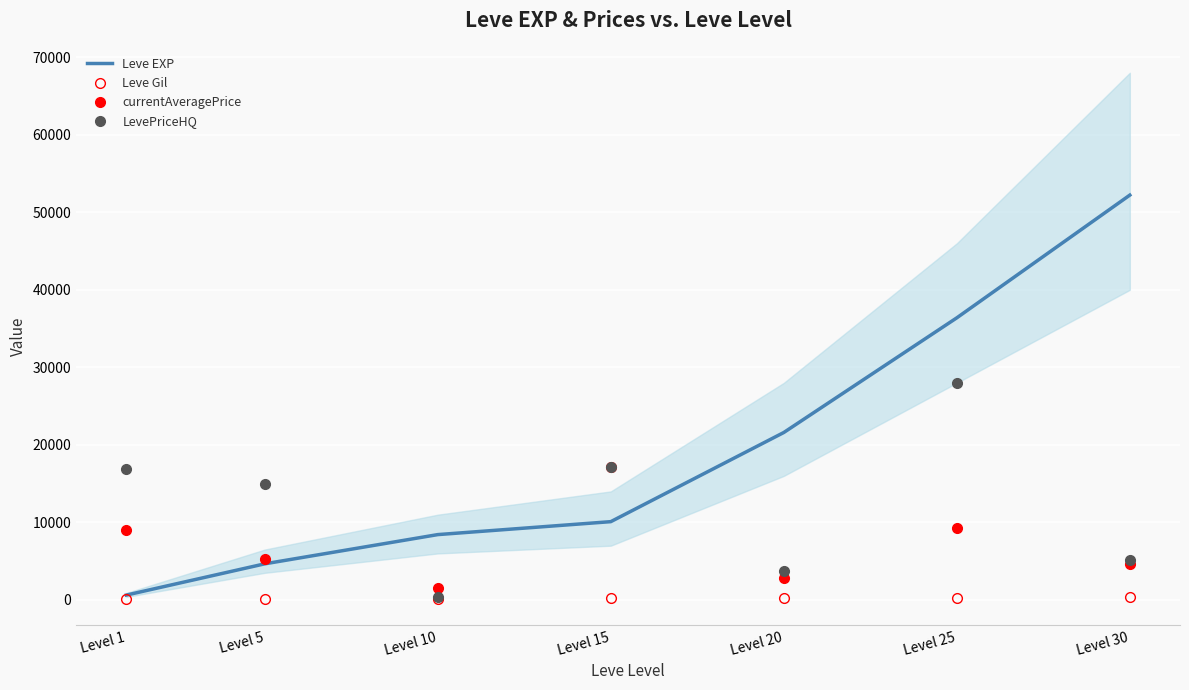

What is the difference between the highest and lowest values at Level 15?

16962